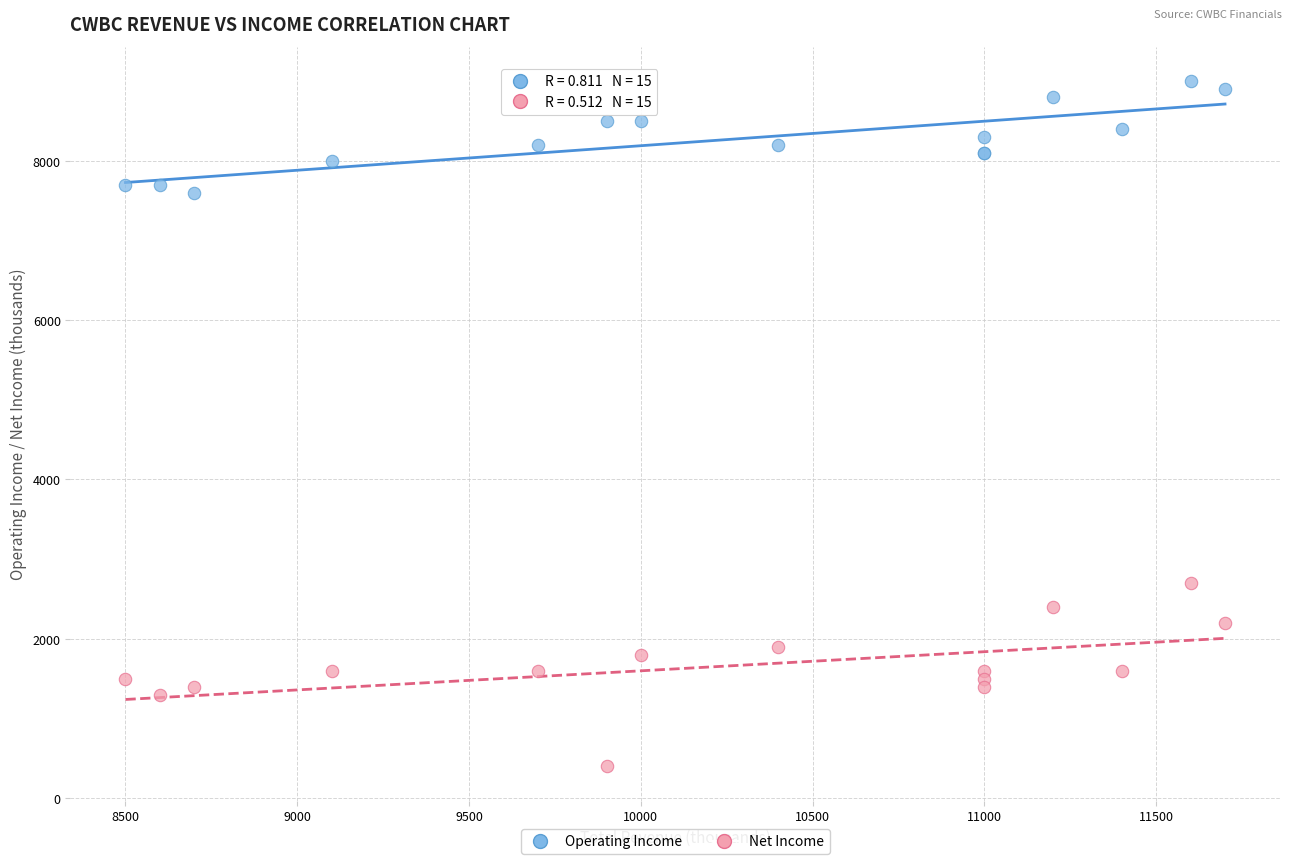

Which series has the widest spread of Y values?

Net Income